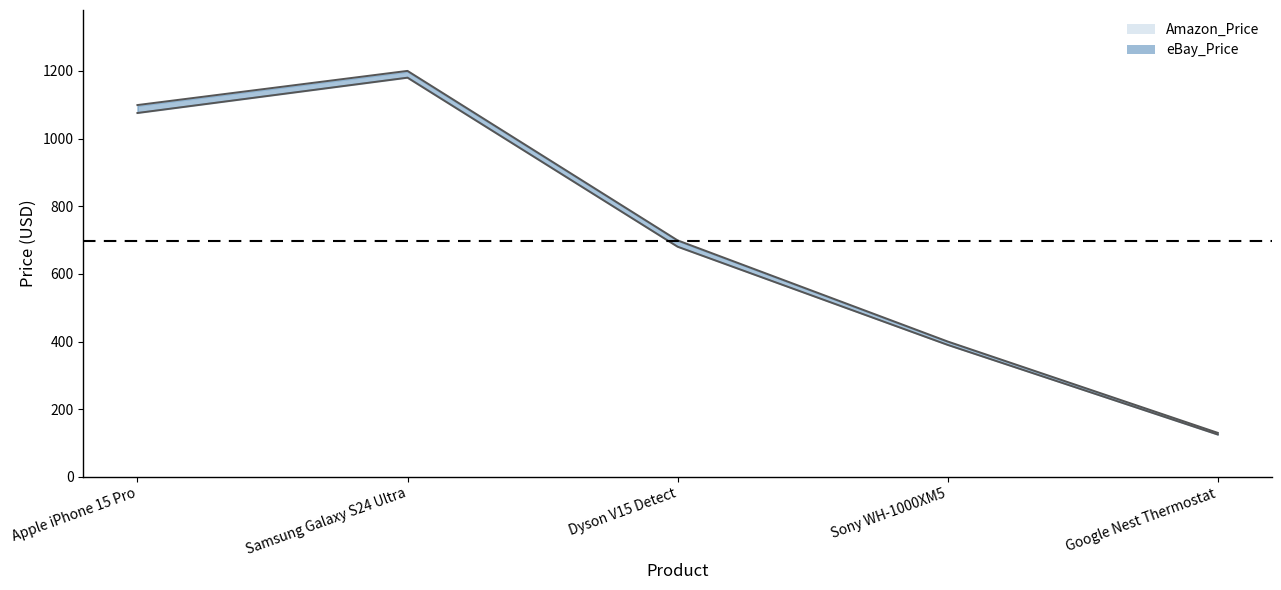

What is the minimum value for Amazon_Price line?

130.0